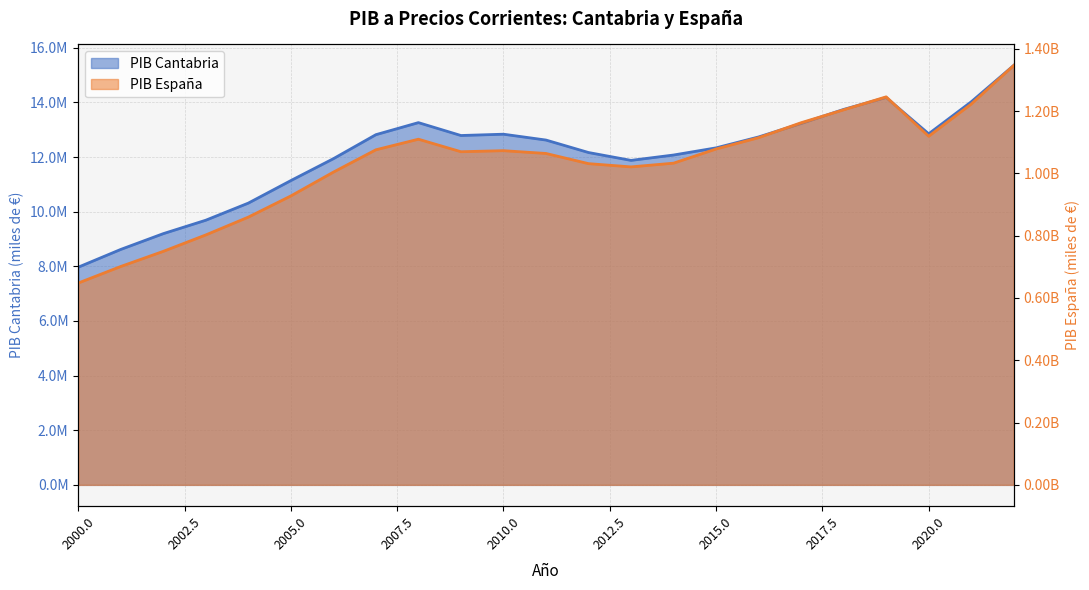

The PIB. Precios corrientes Espana series shows 432446883 at 2011. True or false?

False